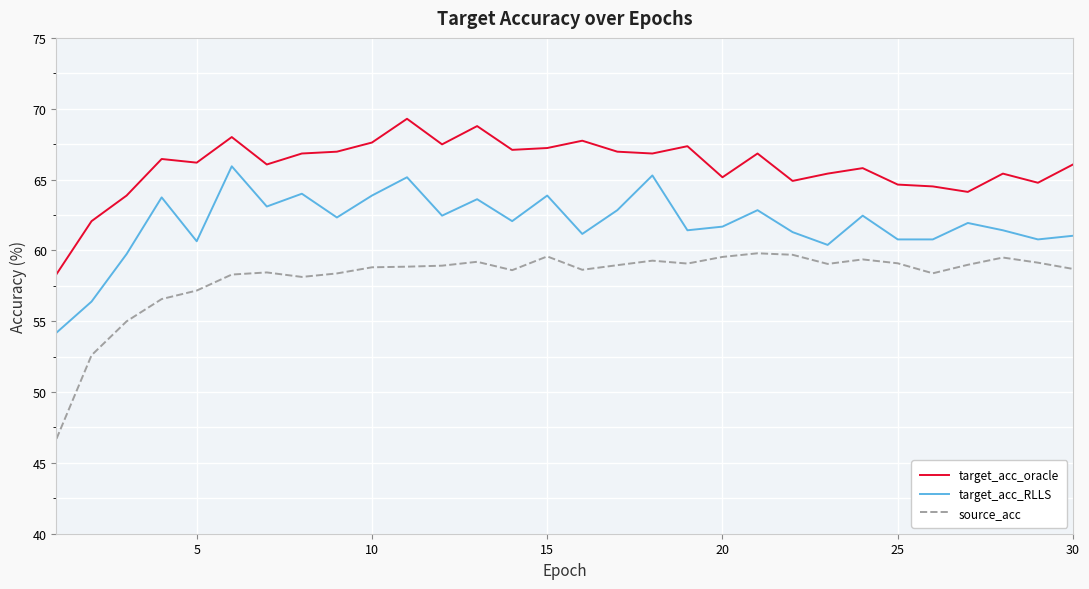

Rank the series by their maximum value, from highest to lowest.

target_acc_oracle, target_acc_RLLS, source_acc